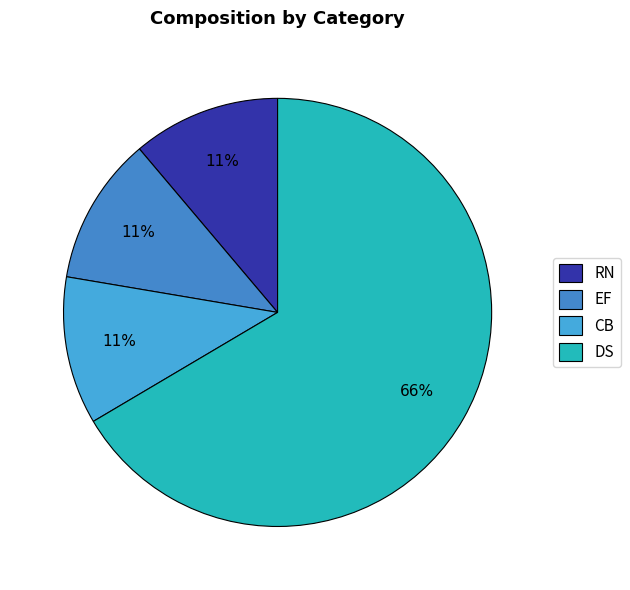

Is there any slice that represents more than half of the pie?

Yes